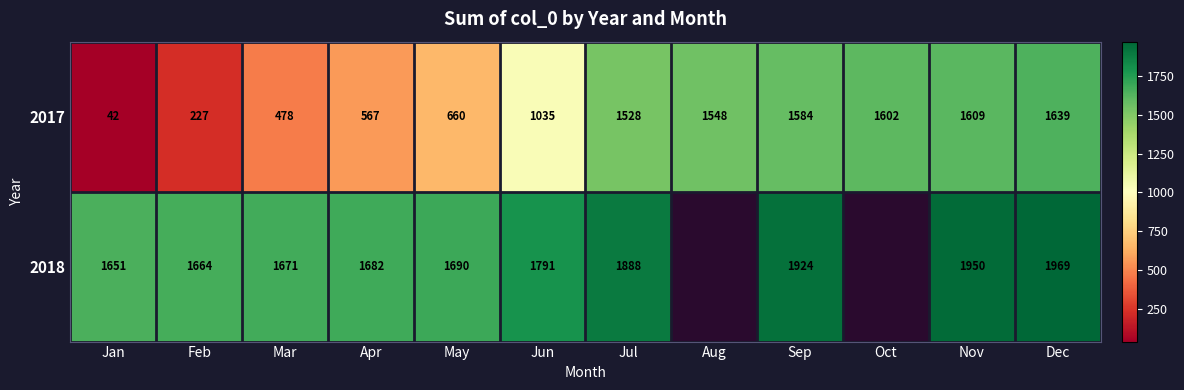

What is the minimum value for 2017?

42